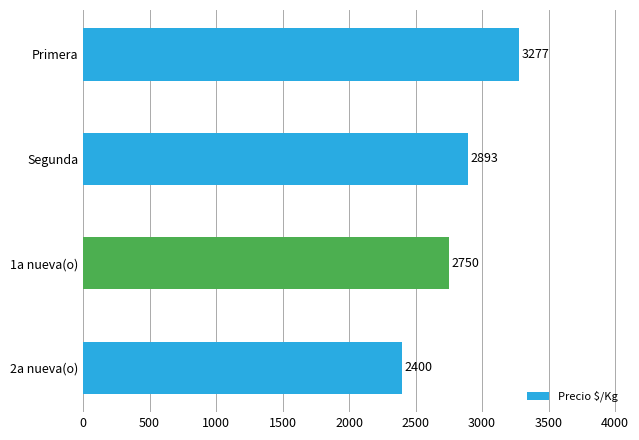

How many values are below 2893?

2